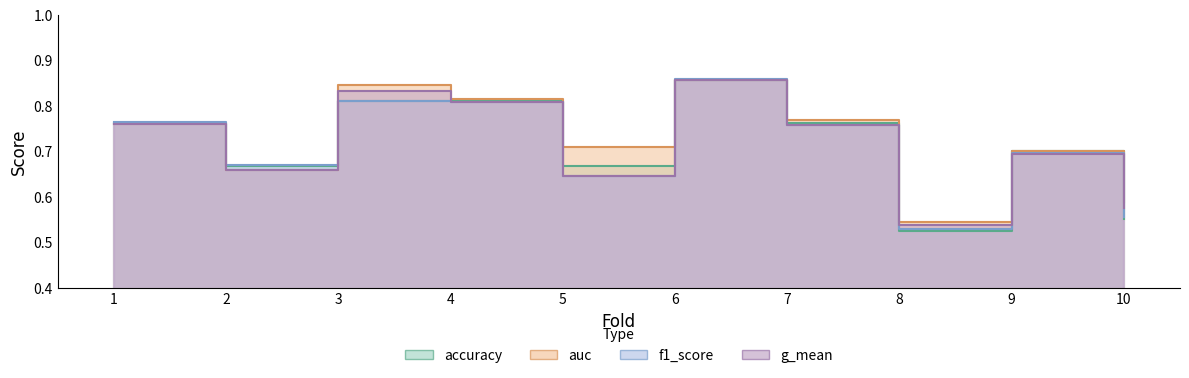

True or false: f1_score has a value of 0.3 at 5.

False